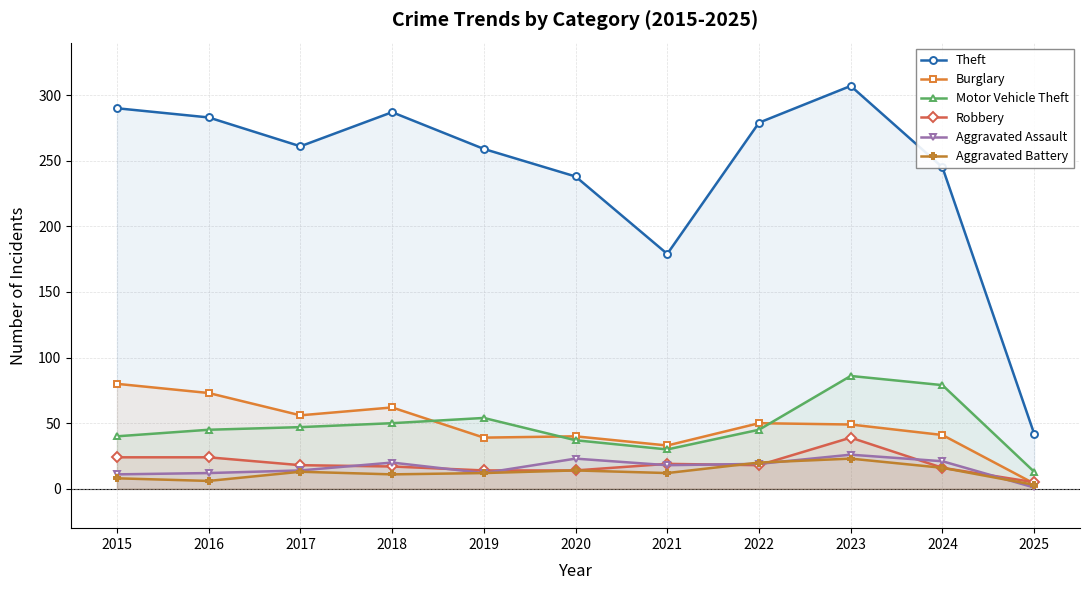

Between 2020 and 2016, which is larger?

2016